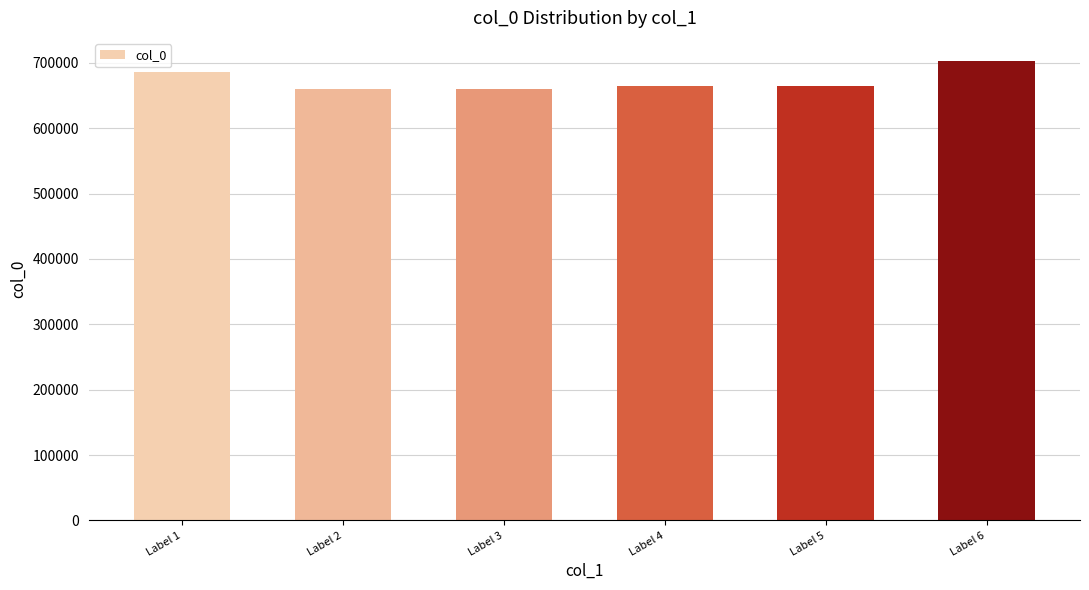

Which category has the highest value across all series?

Label 6